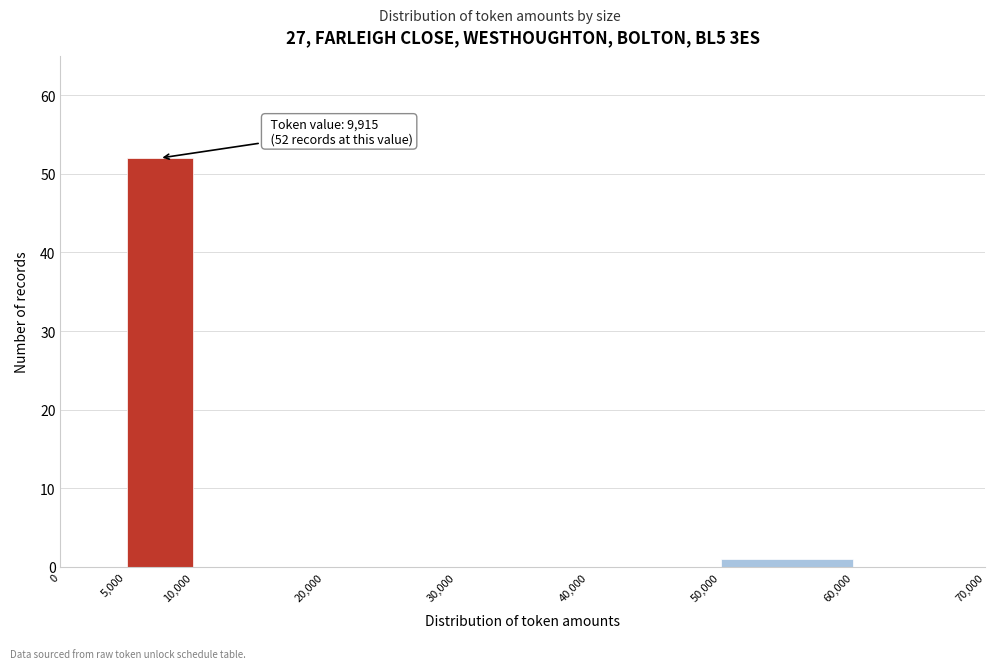

Over which range of the x-axis is the bar tallest?

5,000 to 10,000